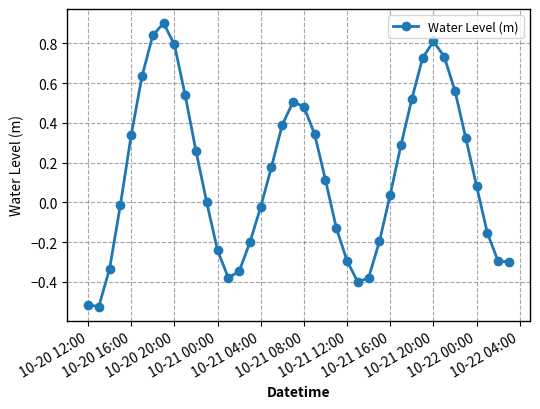

What is the difference between the maximum and minimum values?

1.4